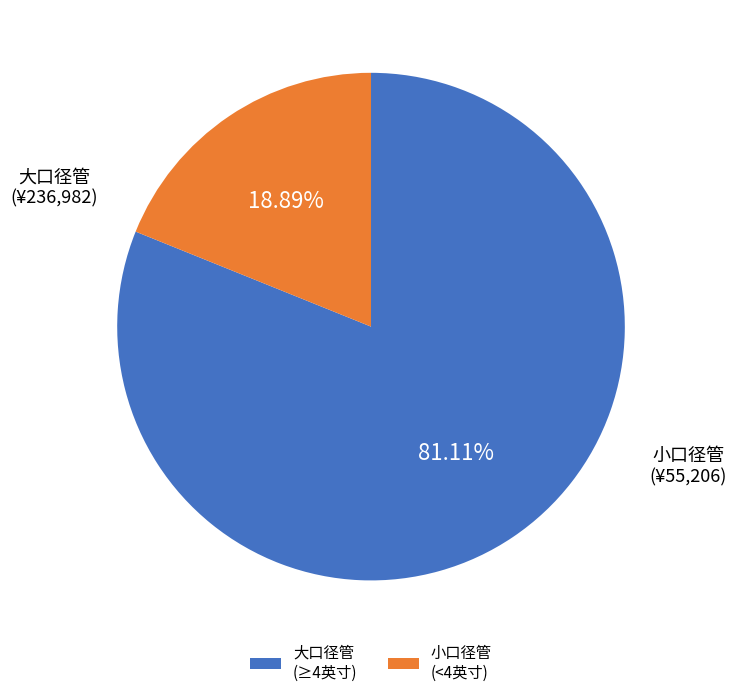

Do 大口径管 (≥4英寸) and 小口径管 (<4英寸) together represent more than half of the pie?

Yes